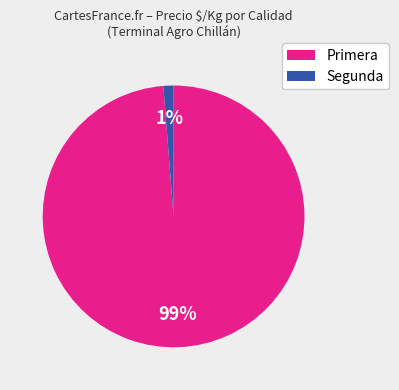

Combined, do Primera and Segunda account for over 50%?

Yes